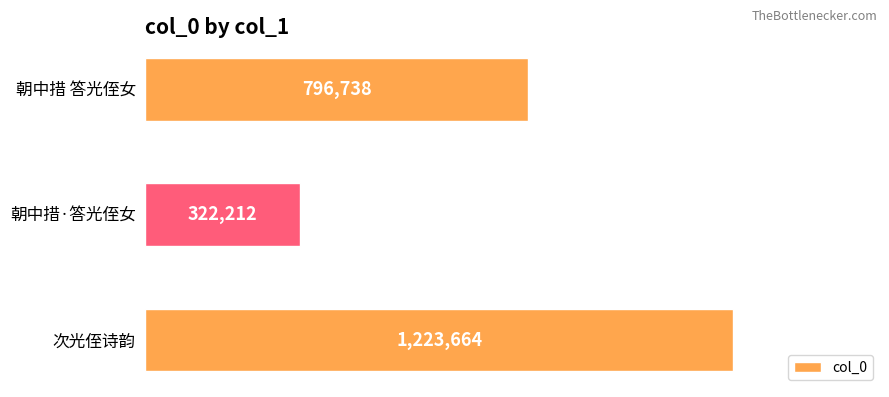

How many data points does each series have?

3